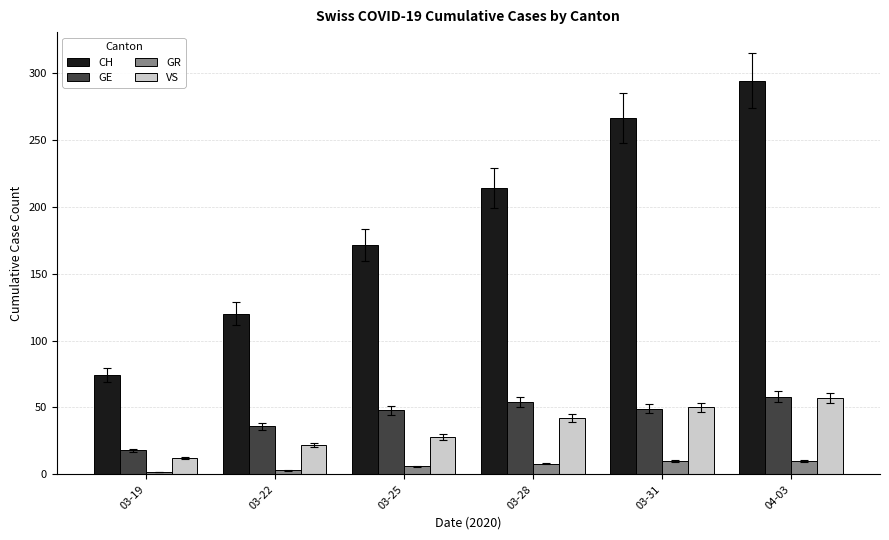

Between 03-31 and 04-03, which series saw the biggest shift?

CH